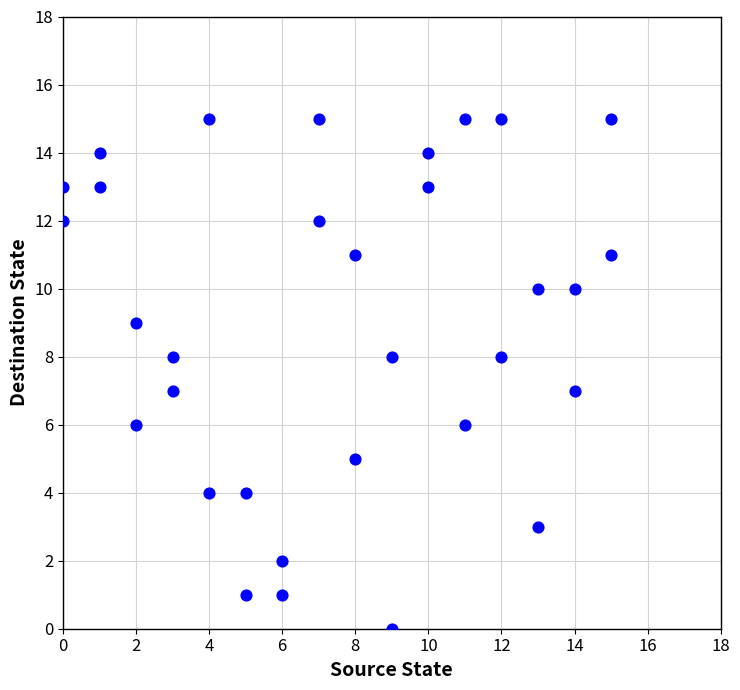

What is the range of X values (max minus min)?

15